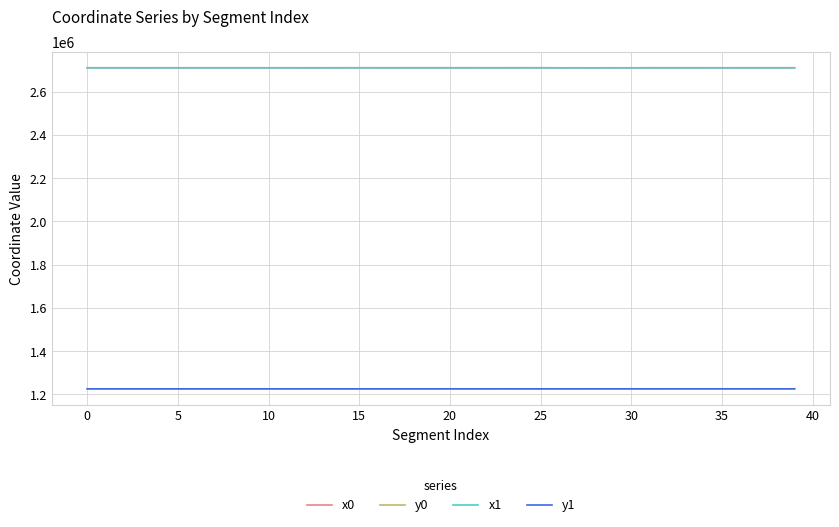

True or false: y1 and x0 cross at least once.

False